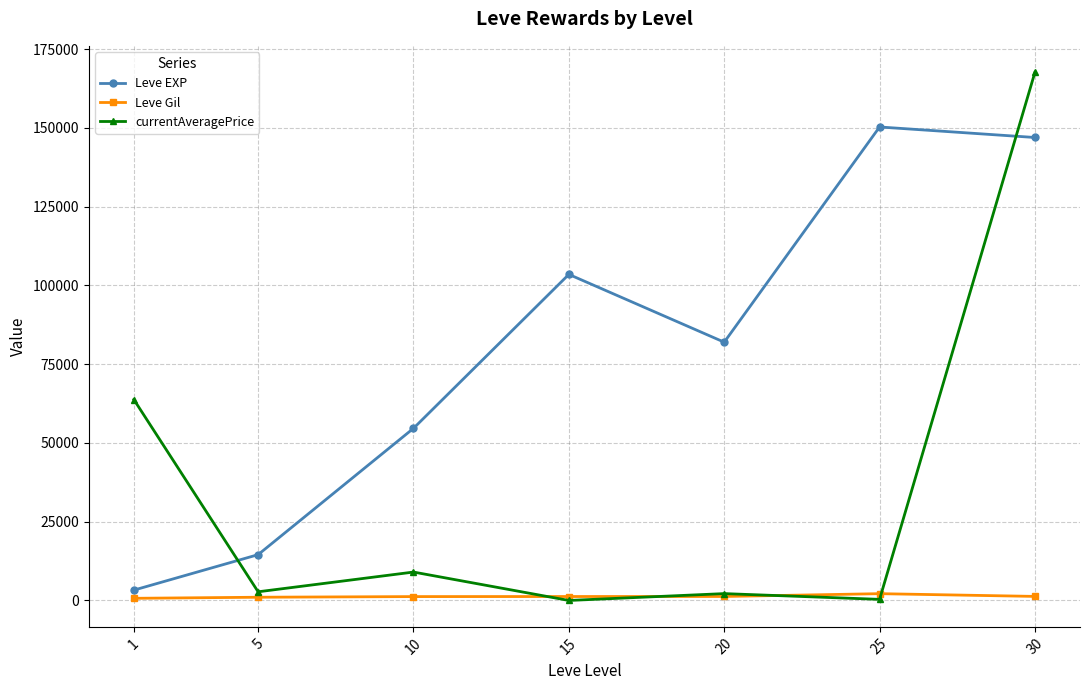

At 5, list the series in order from smallest to largest.

Leve Gil, currentAveragePrice, Leve EXP